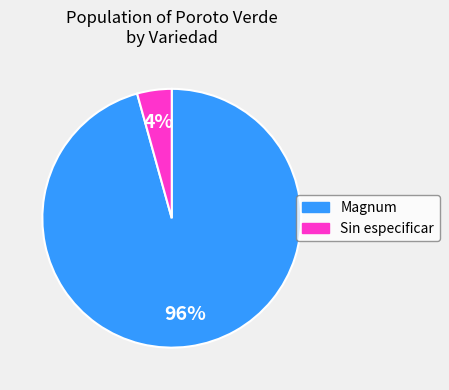

Is there any slice that represents more than half of the pie?

Yes